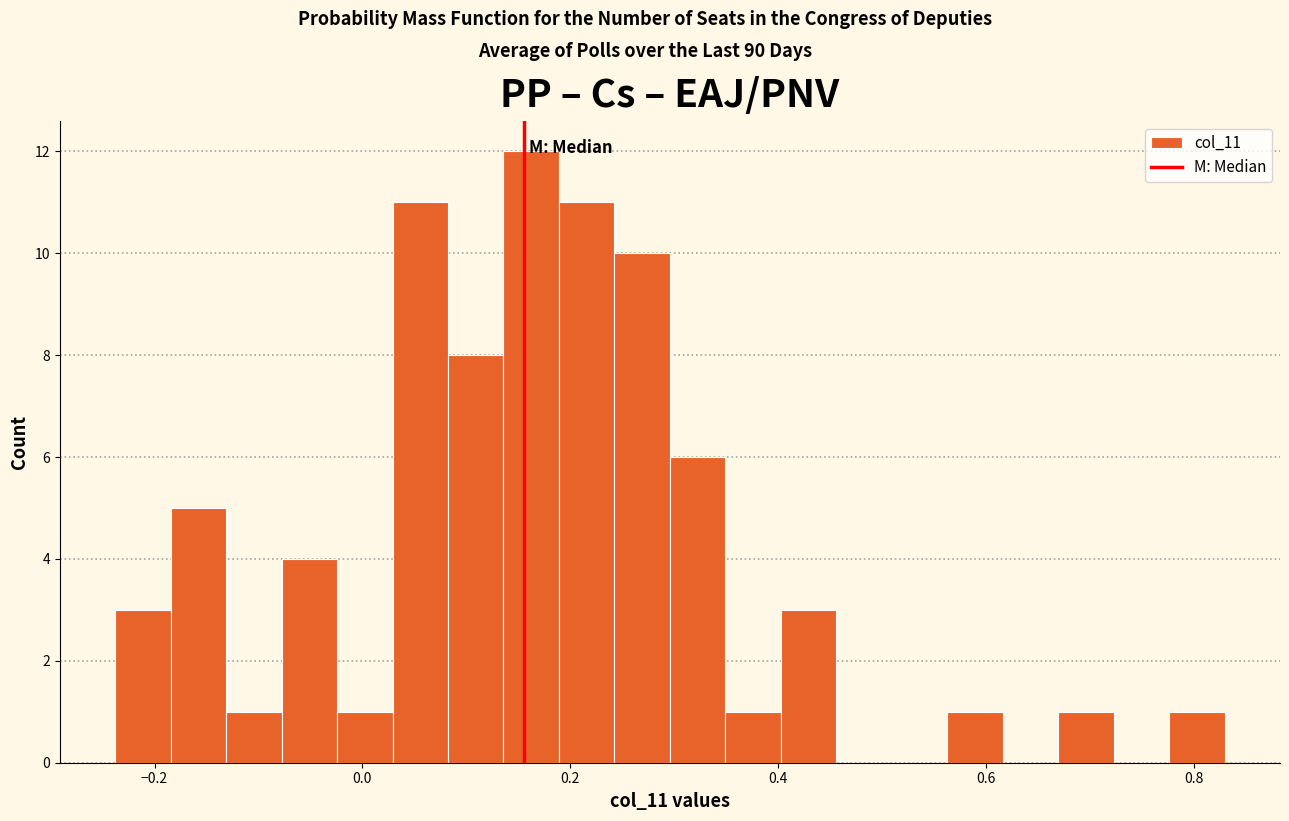

Around what value on the x-axis is the tallest bar? Give the approximate position of its centre, as read against the axis.

0.16